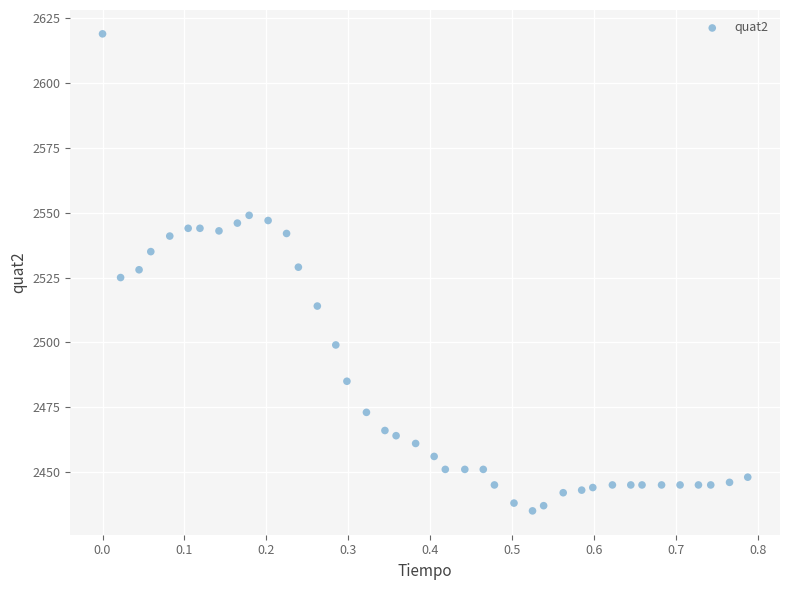

What is the range of Y values (max minus min)?

184